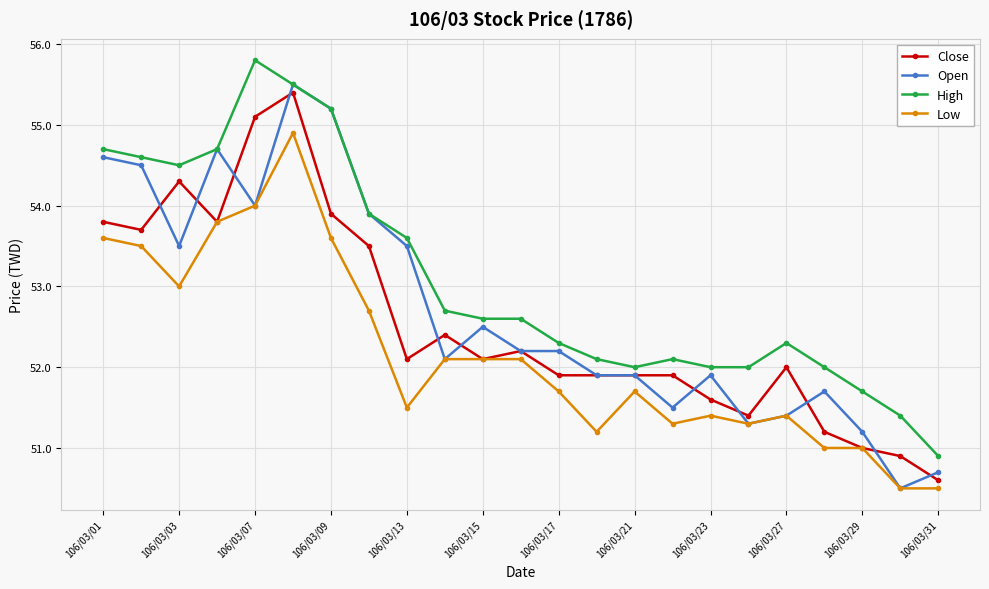

What is the maximum value shown in the chart?

55.8